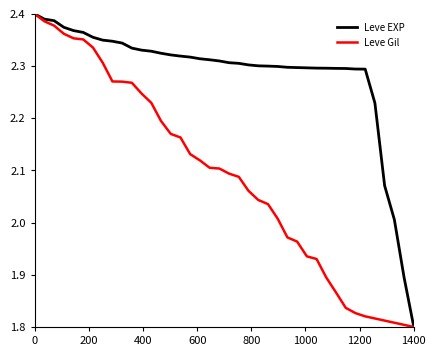

Which series has the largest total across all categories?

Leve EXP